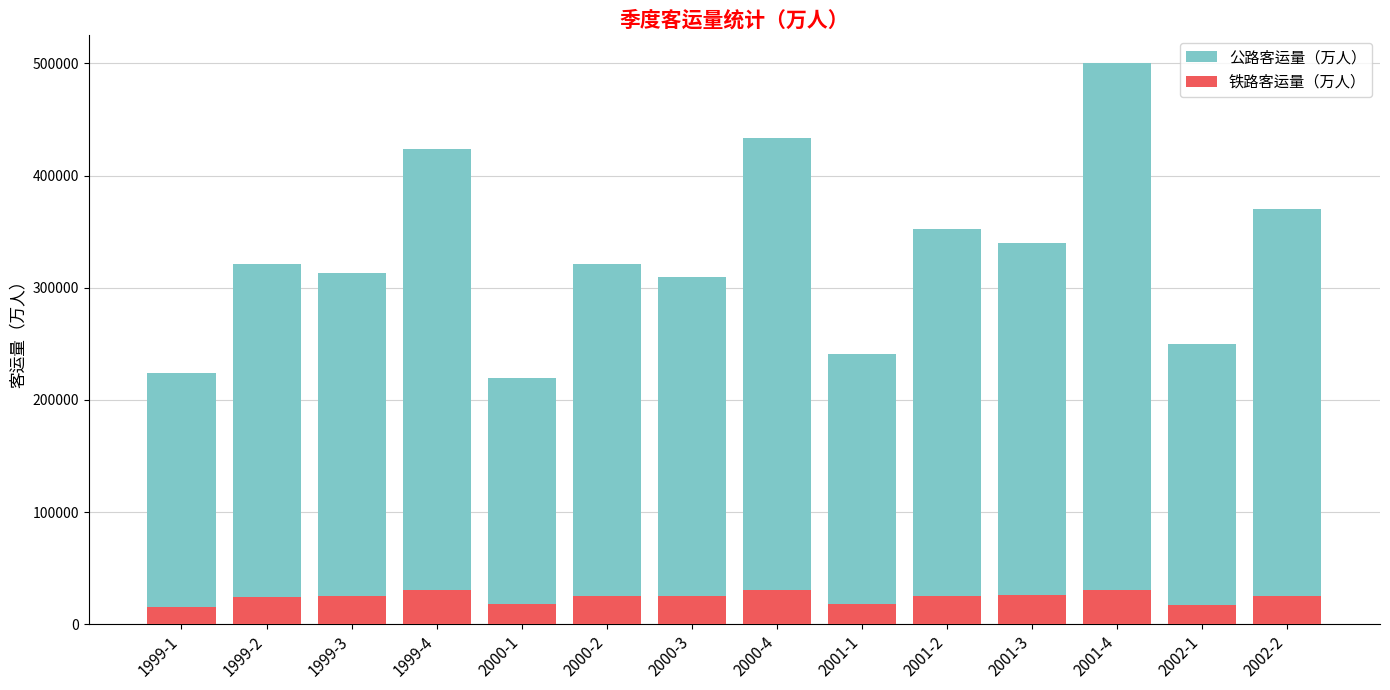

Reading right to left, list all the values displayed in this chart.

公路客运量（万人）: 370400	250300	500000	340000	352400	240900	433900	309700	321400	219800	423400	313500	320800	224500
铁路客运量（万人）: 25200	17100	31000	26100	24900	17800	30600	25700	25300	17800	30600	25200	24400	15900